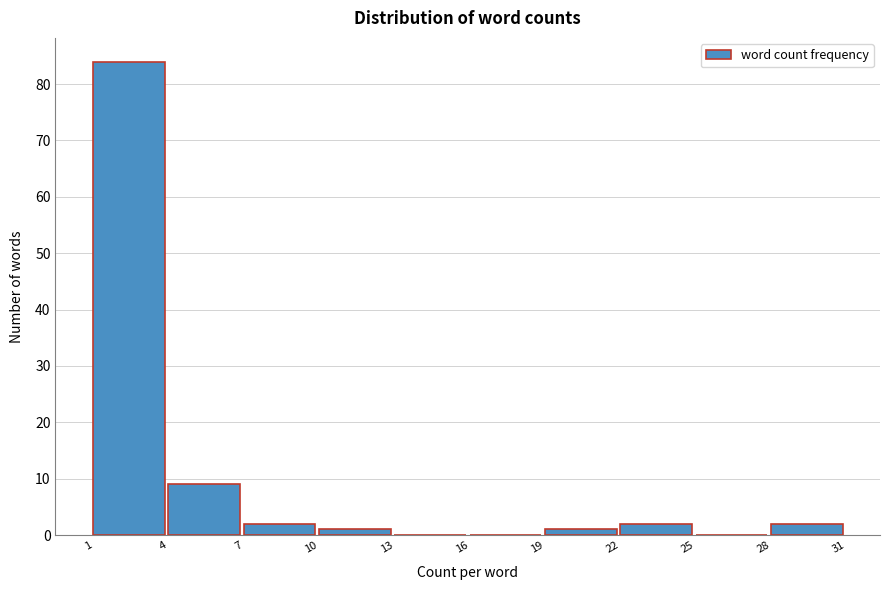

Reading left to right, list all the values displayed in this chart.

1=84	4=9	7=2	10=1	13=0	16=0	19=1	22=2	25=0	28=2